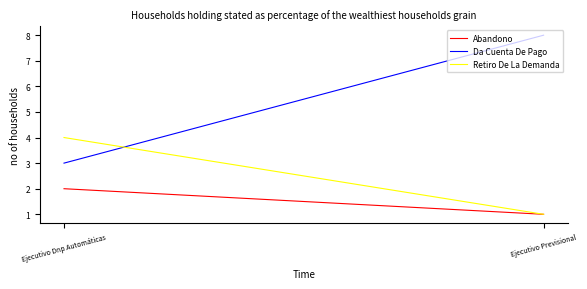

What position from the left is Ejecutivo Dnp Automáticas?

1